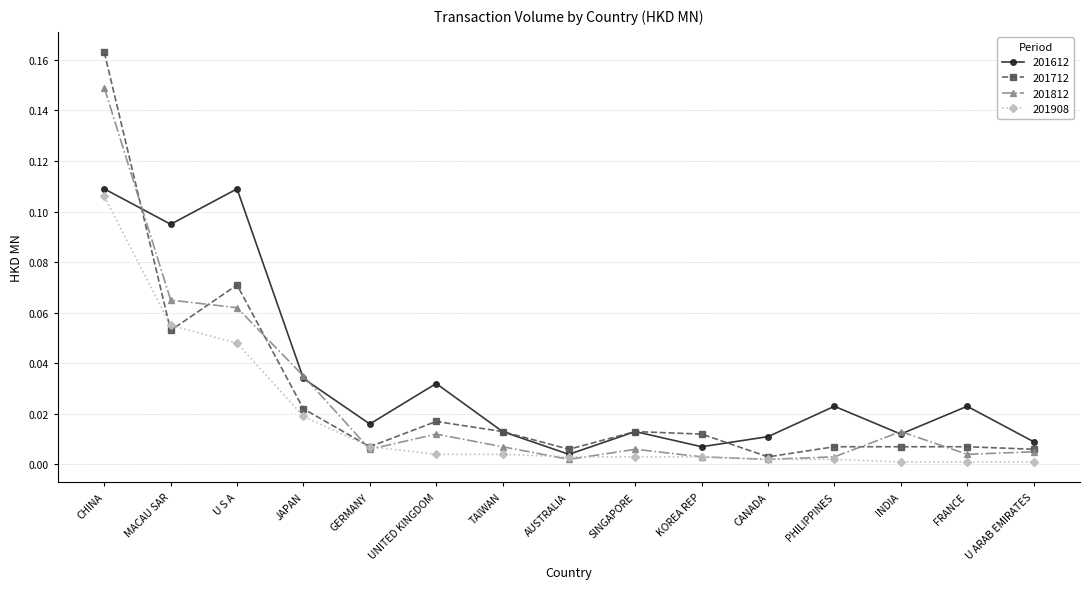

What is the label of the 5th point from the left?

GERMANY